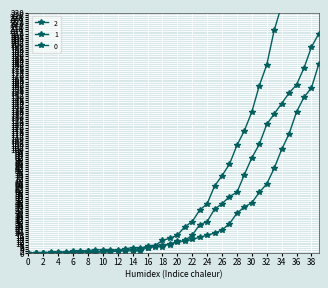

Which series ends up on top after the final intersection of 1 and 2?

2